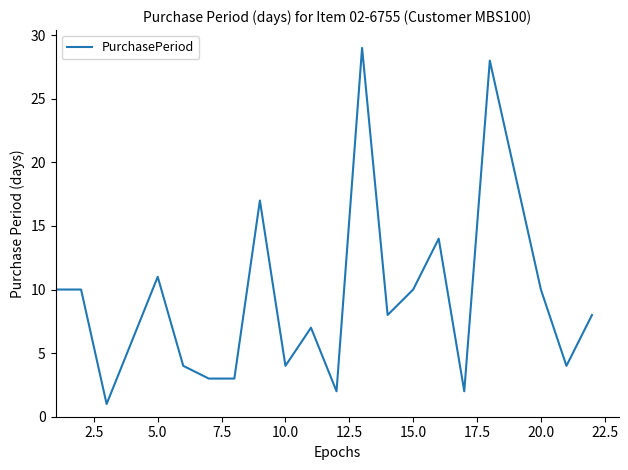

What is the maximum value shown in the chart?

29